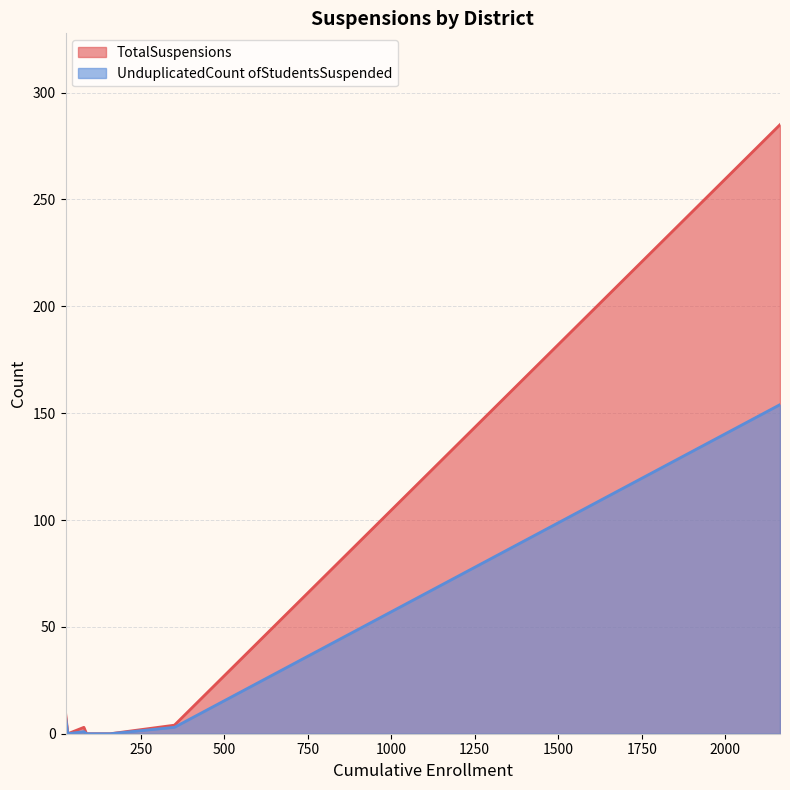

Which series has the widest spread of values?

TotalSuspensions